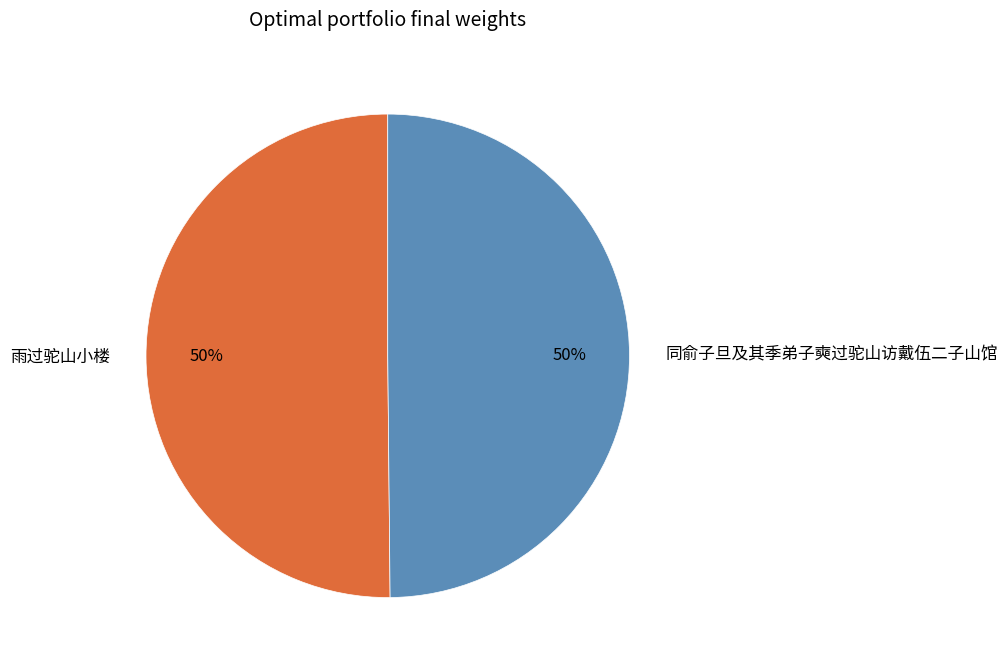

Approximately how many times larger is the value at 雨过驼山小楼 compared to 同俞子旦及其季弟子奭过驼山访戴伍二子山馆?

1.0